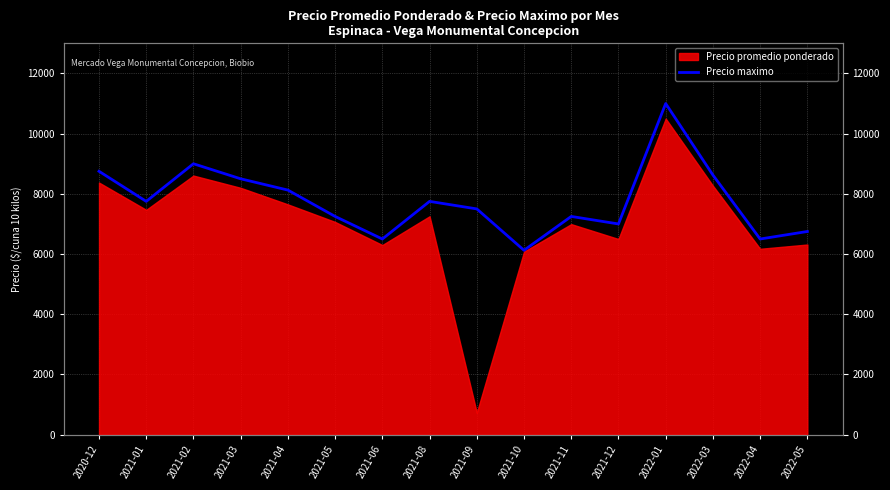

Approximately how many times larger is the value at 2021-02 compared to 2020-12?

1.0